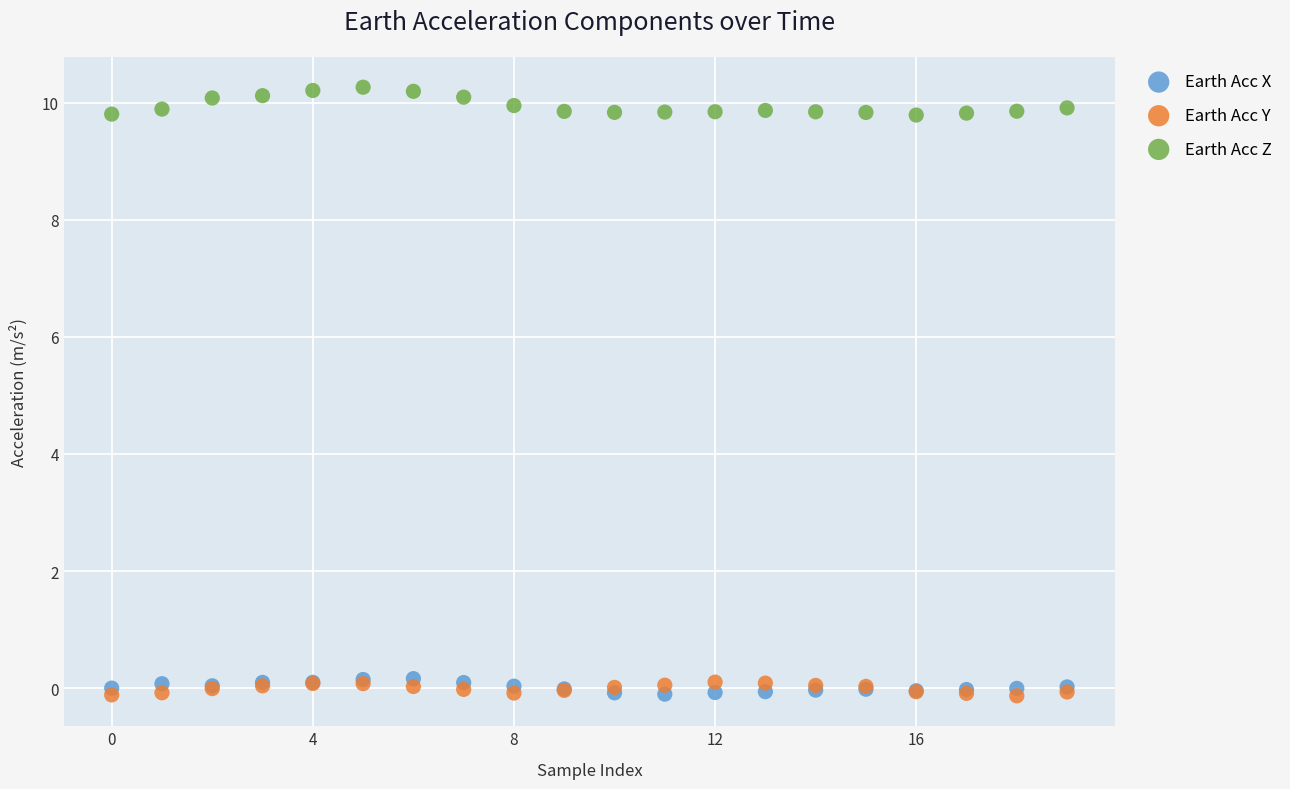

Which series contains the highest Y value?

Earth Acc Z